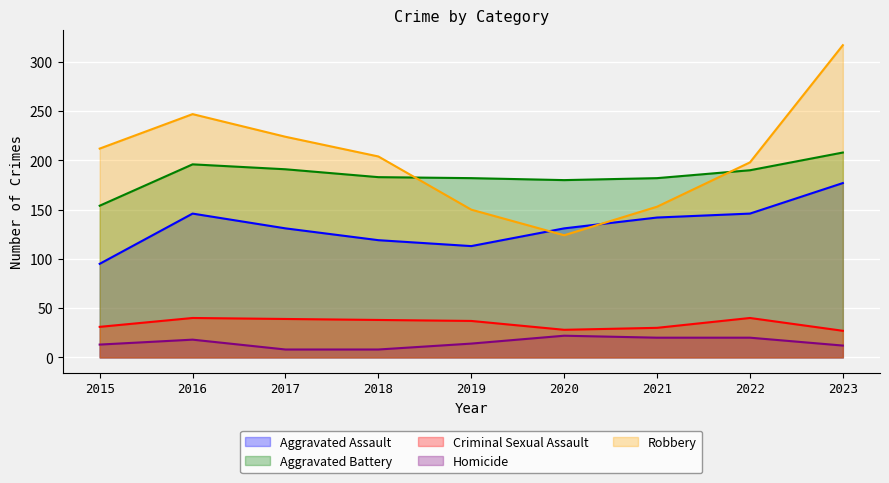

Which series has the widest spread of values?

Robbery